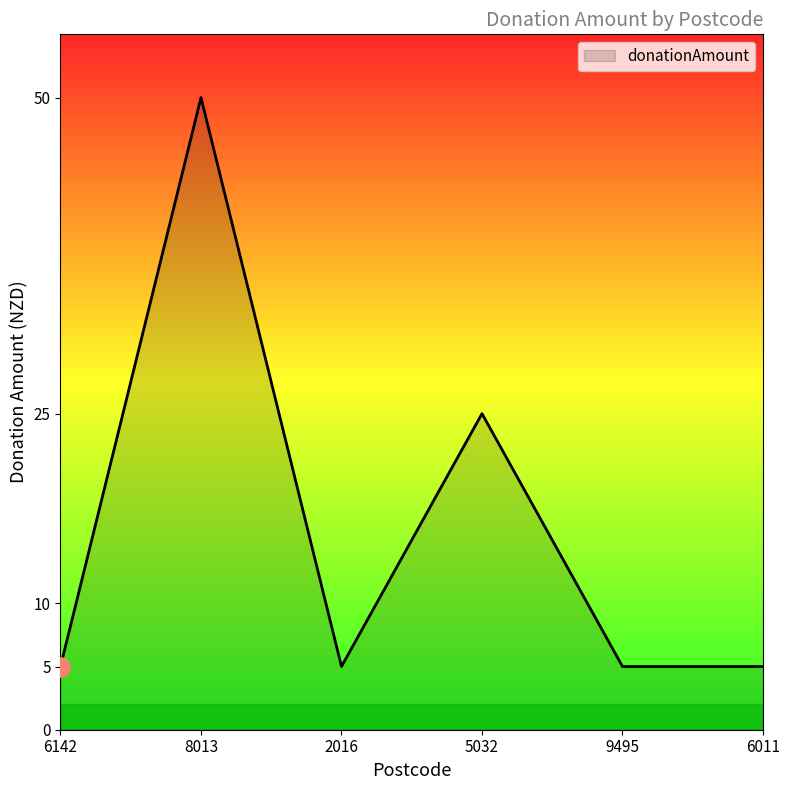

At which category does the chart reach its peak across all series?

8013